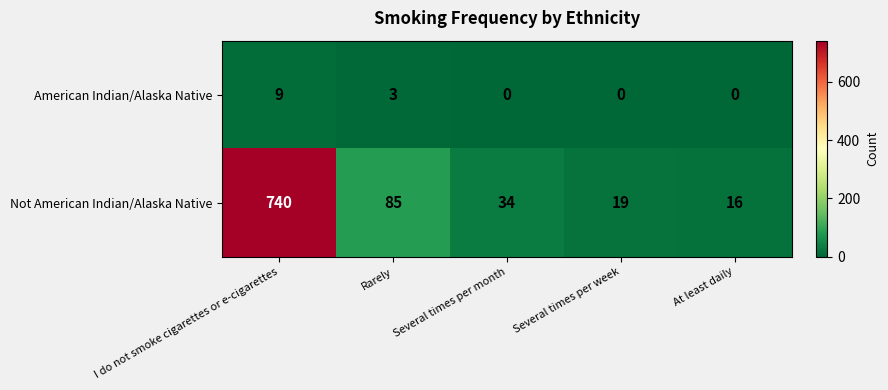

At which category is the sum across all series the highest?

I do not smoke cigarettes or e-cigarettes